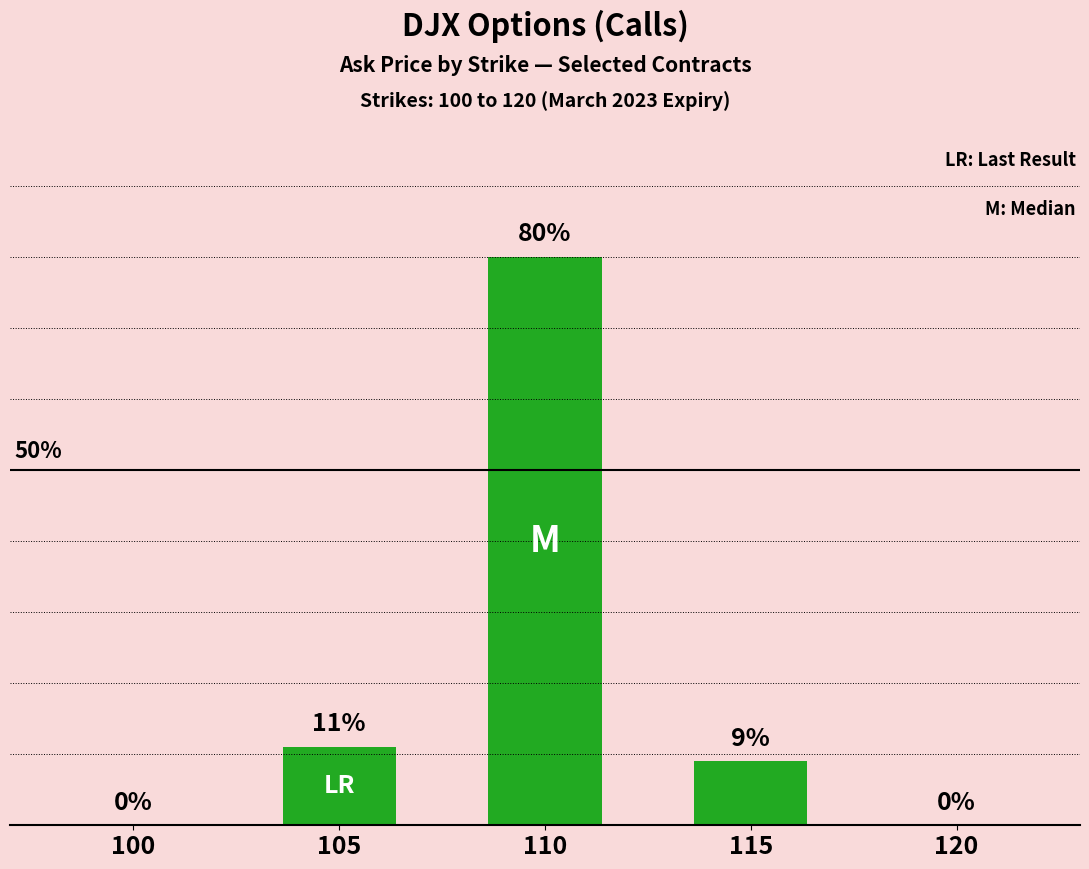

Which category has the lowest value across all series?

100